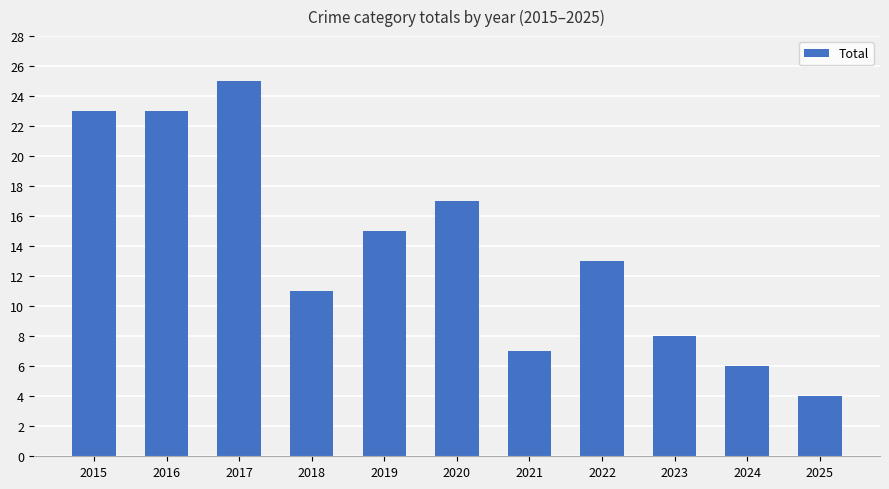

Which has a higher value, 2020 or 2022?

2020